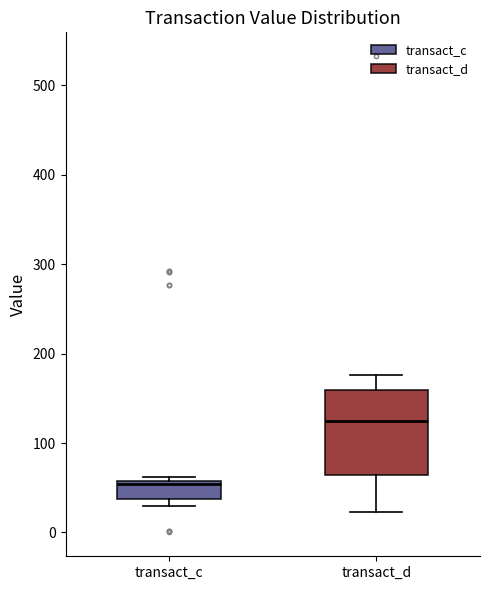

Where does the median line of the box for transact_d sit on the y-axis? The values are not printed on the chart, so give them approximately, as read against the axis.

120